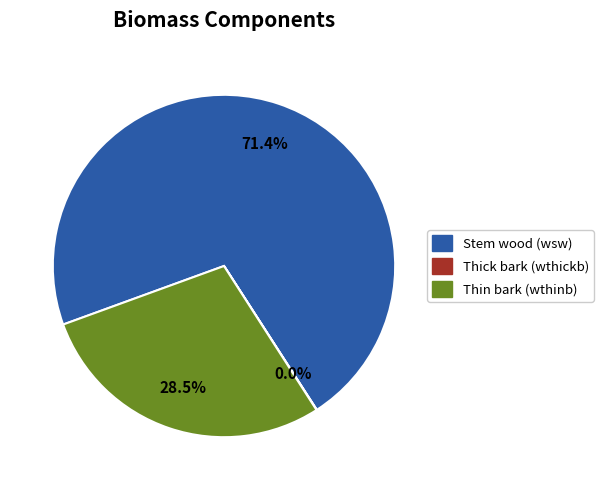

Does any single category account for the majority?

Yes